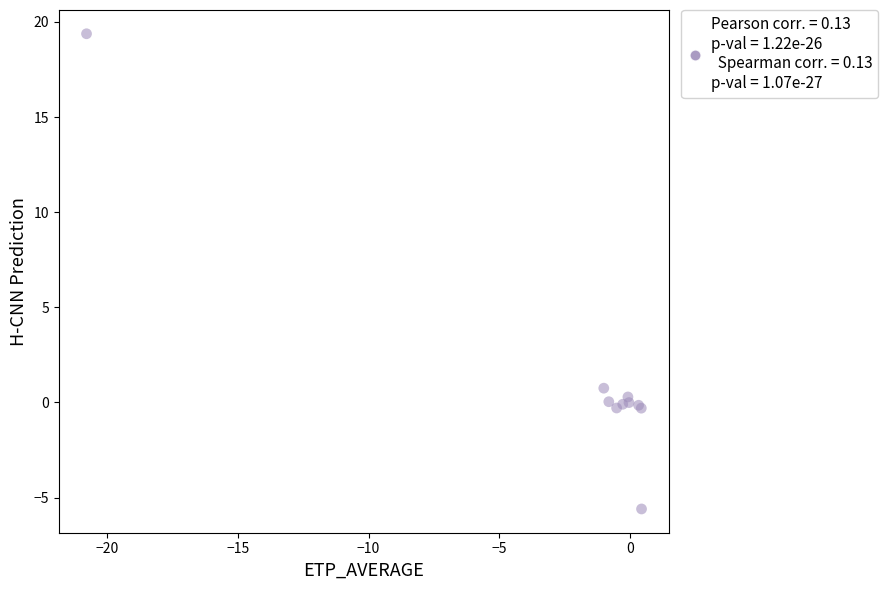

What Y value in the scatter plot is closest to 6?

0.7